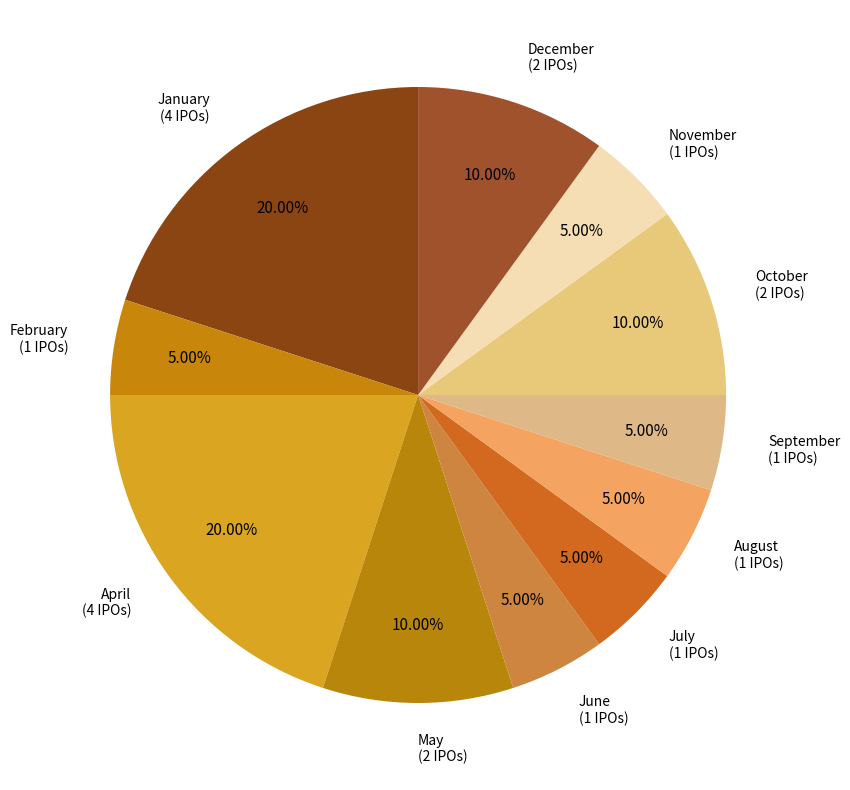

To the nearest percent, what is the average slice percentage?

9%